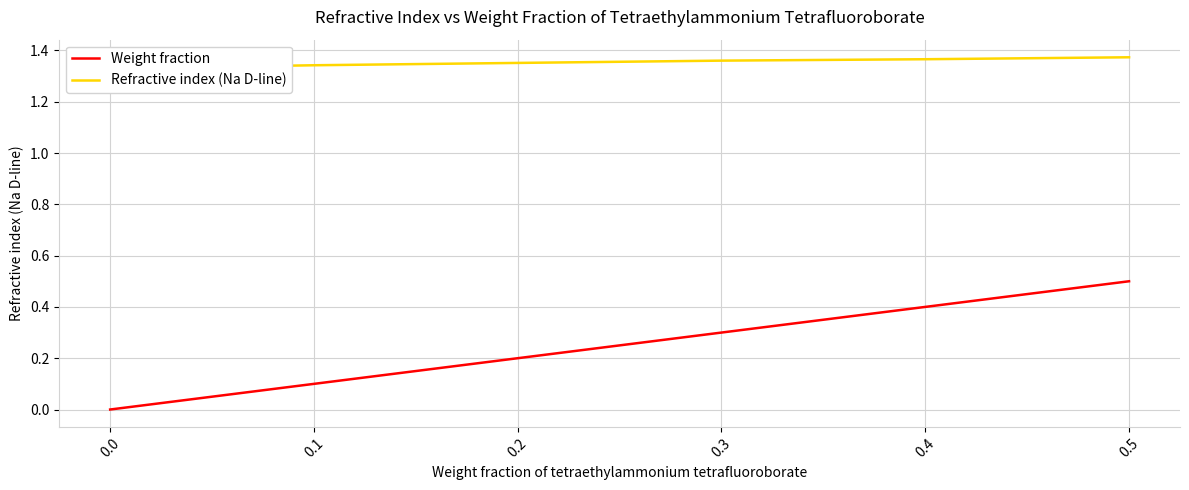

True or false: Refractive index (Na D-line) has more than 0 interior local peaks.

False